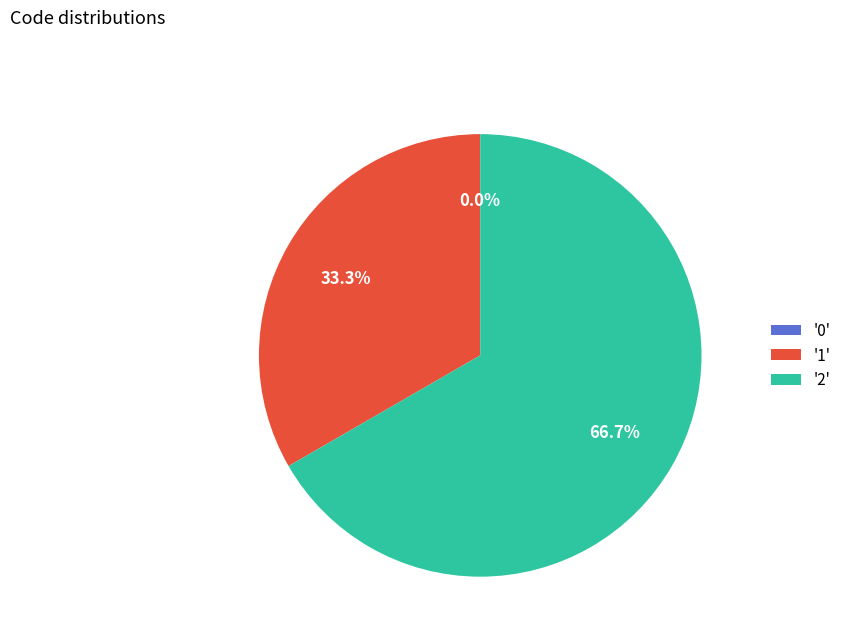

What is the change in value from 0 to 1?

+1